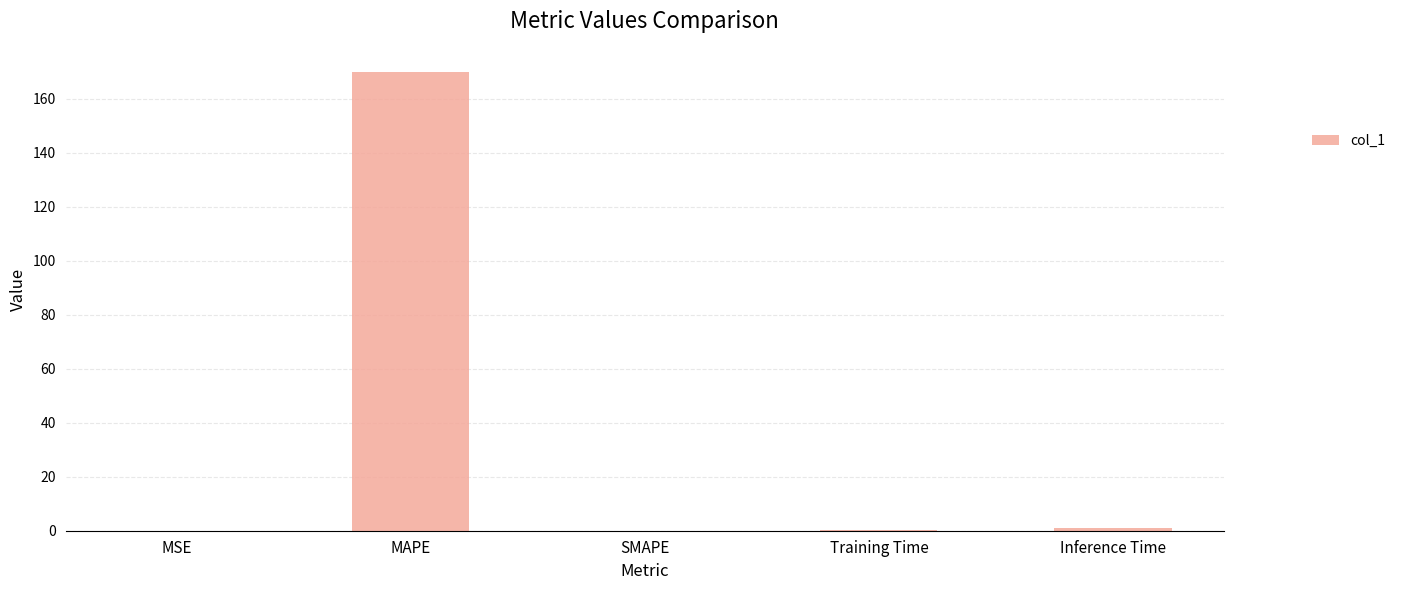

Which has a higher value, MAPE or Inference Time?

MAPE